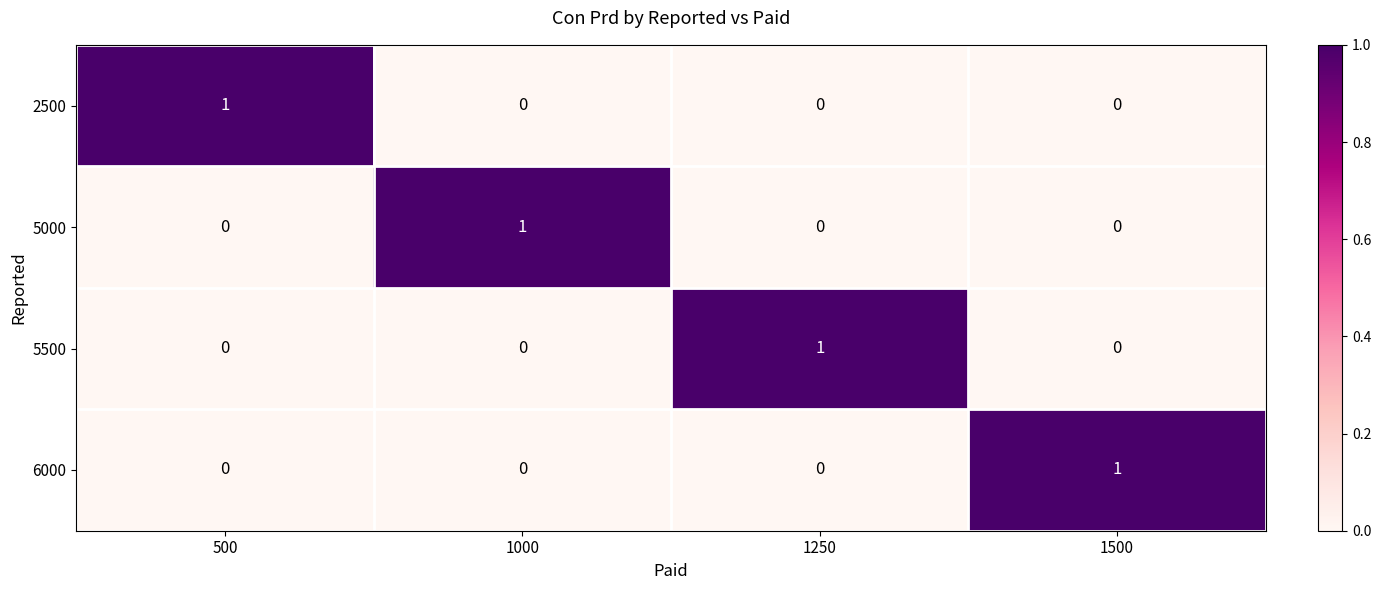

The value of 2500 at 1000 is 0. True or false?

True